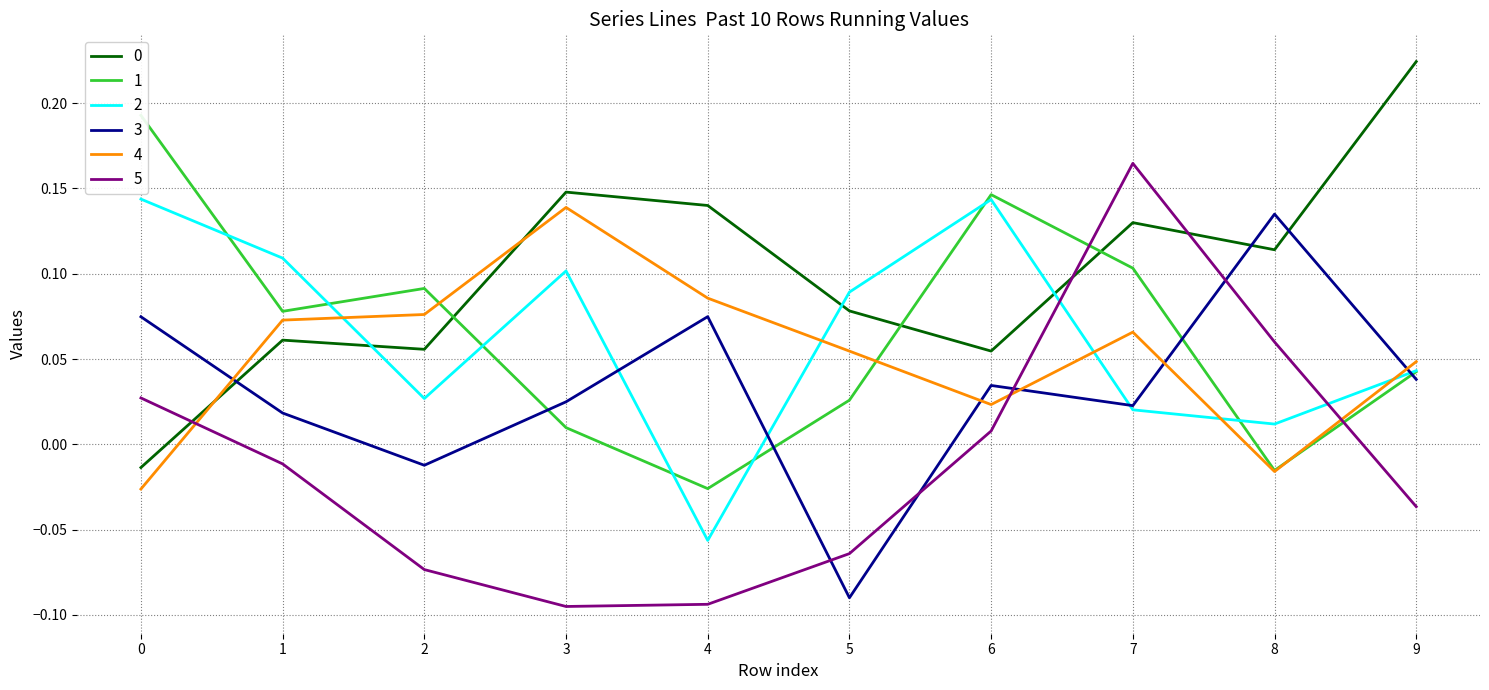

What is the total value across all series at 6?

0.4